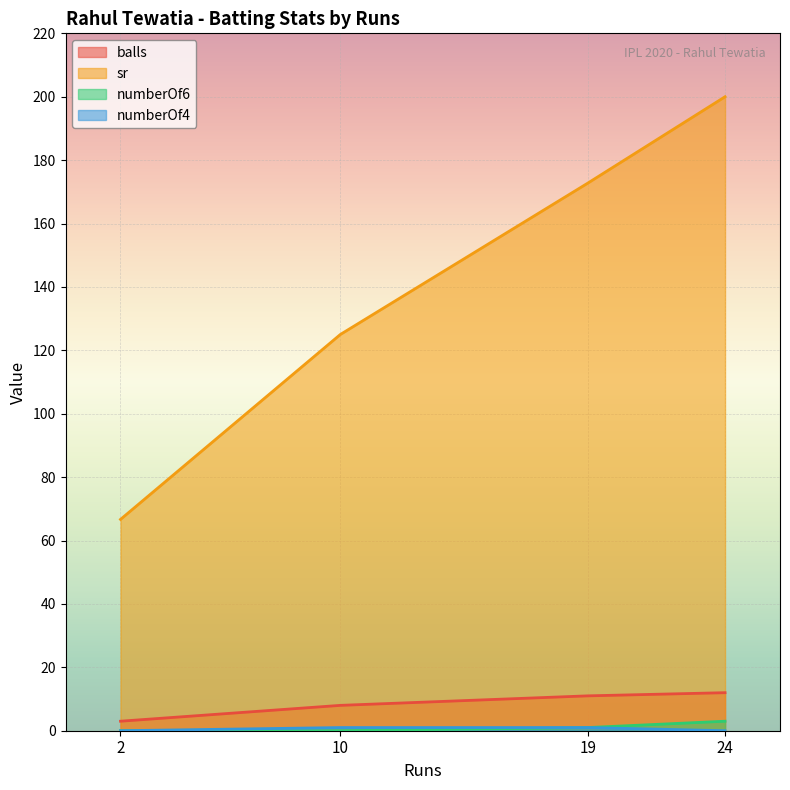

The numberOf4 series shows 0.3 at 24. True or false?

False